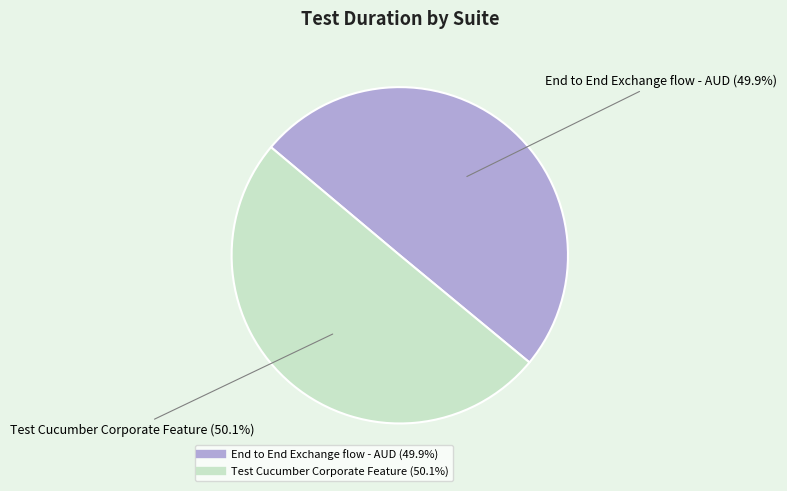

Count the number of slices in the pie.

2